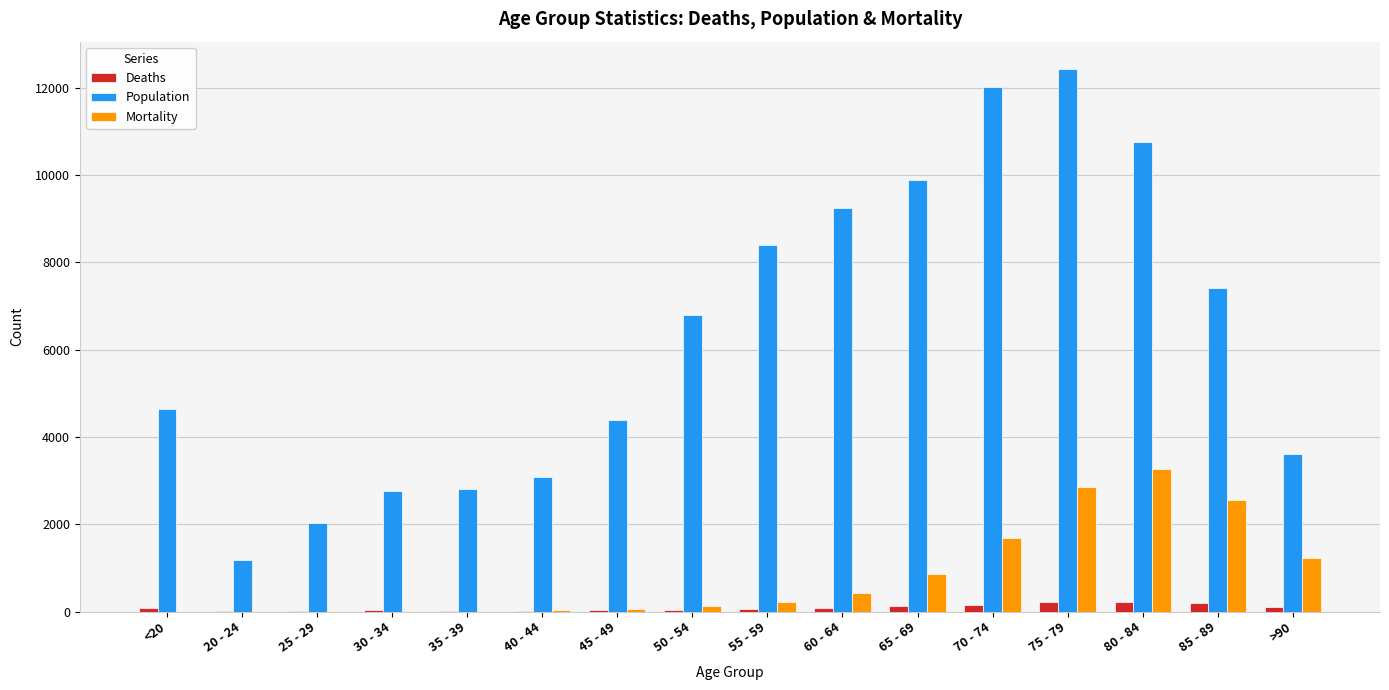

At which label is Population closest to 6812?

50 - 54